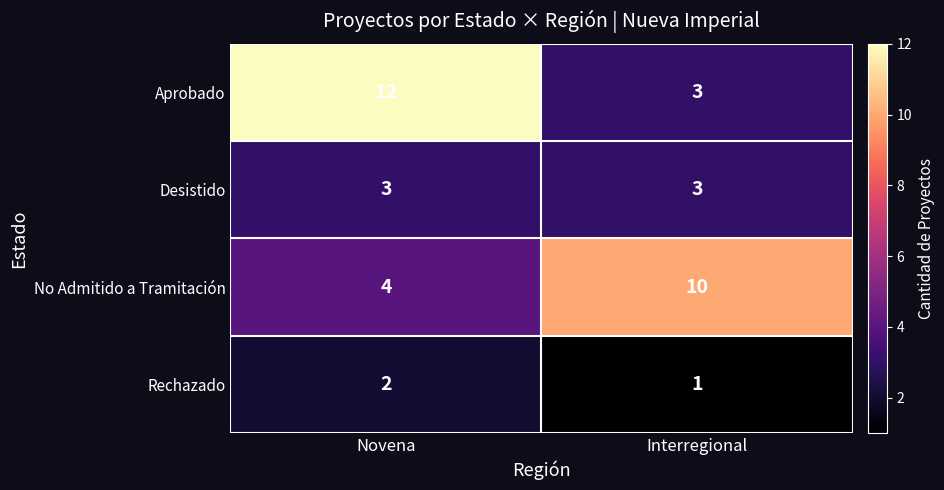

List the series in order of their peak value, highest first.

Aprobado, No Admitido a Tramitación, Desistido, Rechazado